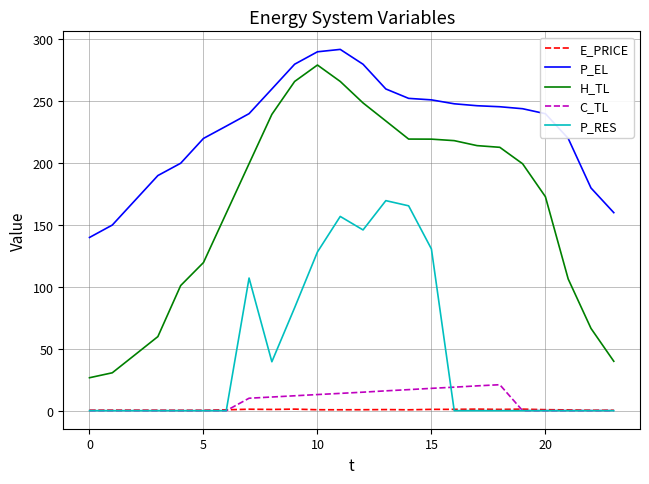

True or false: H_TL and P_EL intersect in this chart.

False